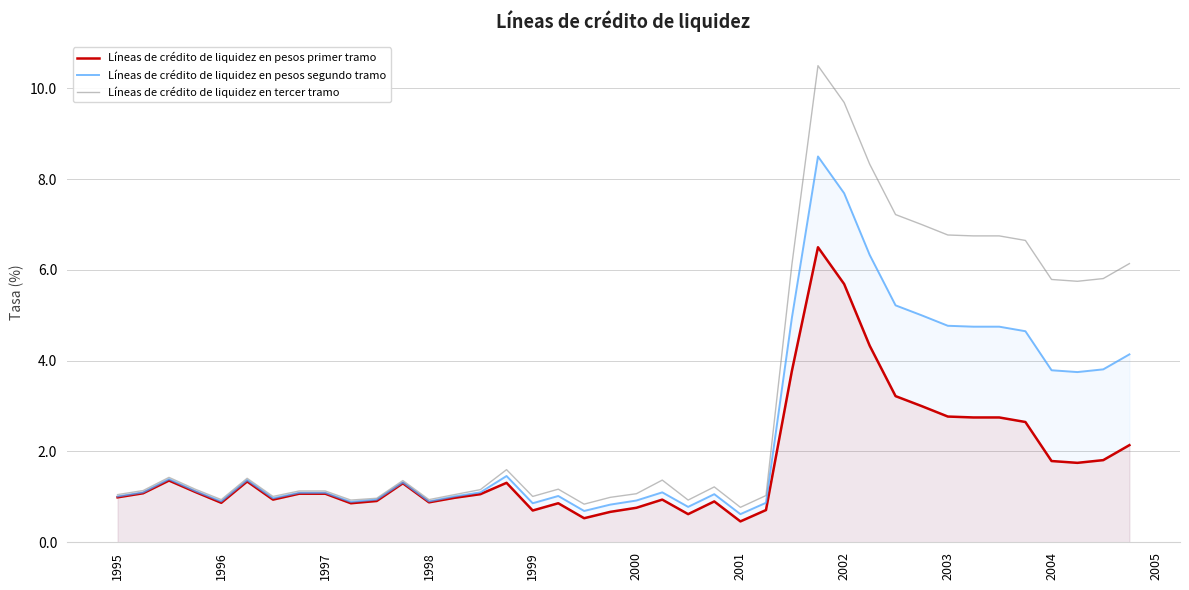

Which series has the widest spread of values?

Líneas de crédito de liquidez en tercer tramo